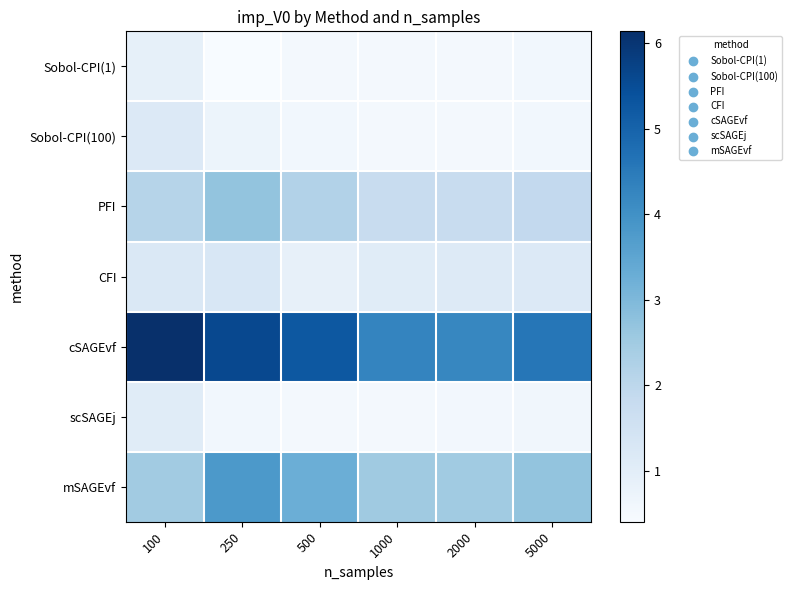

Which series has the largest total across all categories?

cSAGEvf